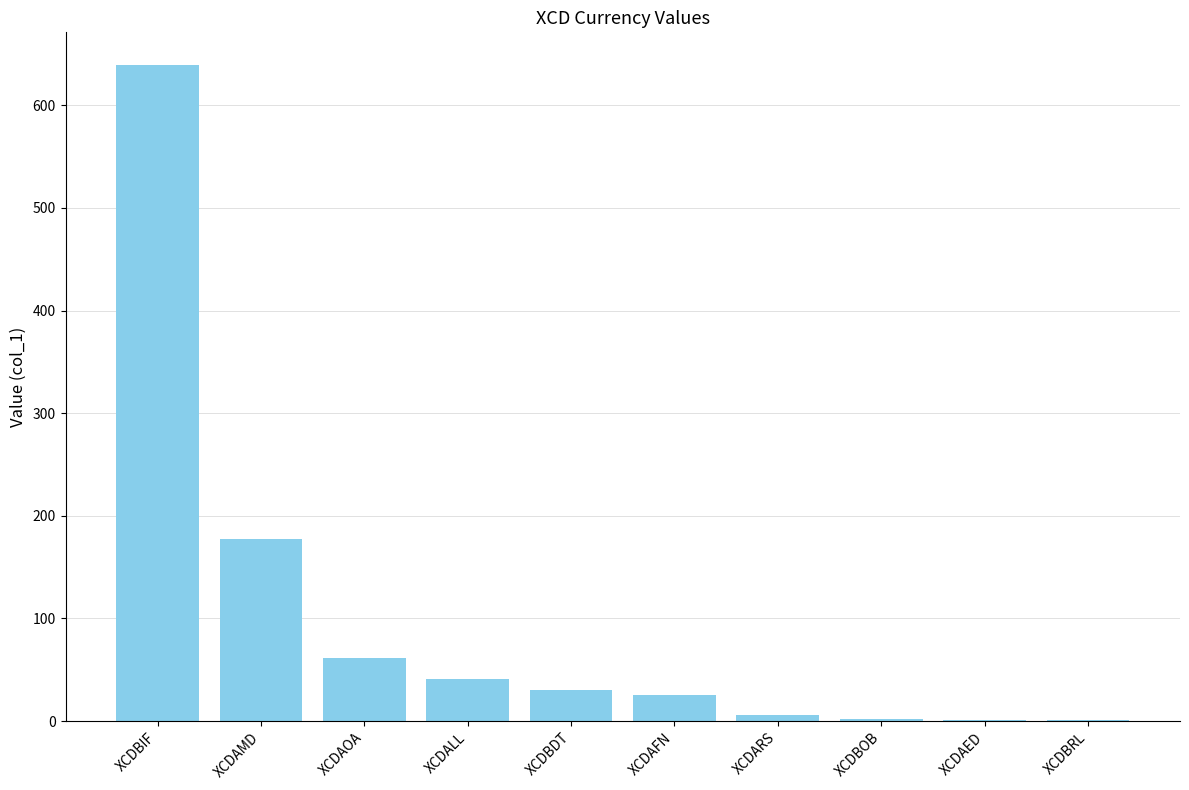

What is the maximum value shown in the chart?

639.0